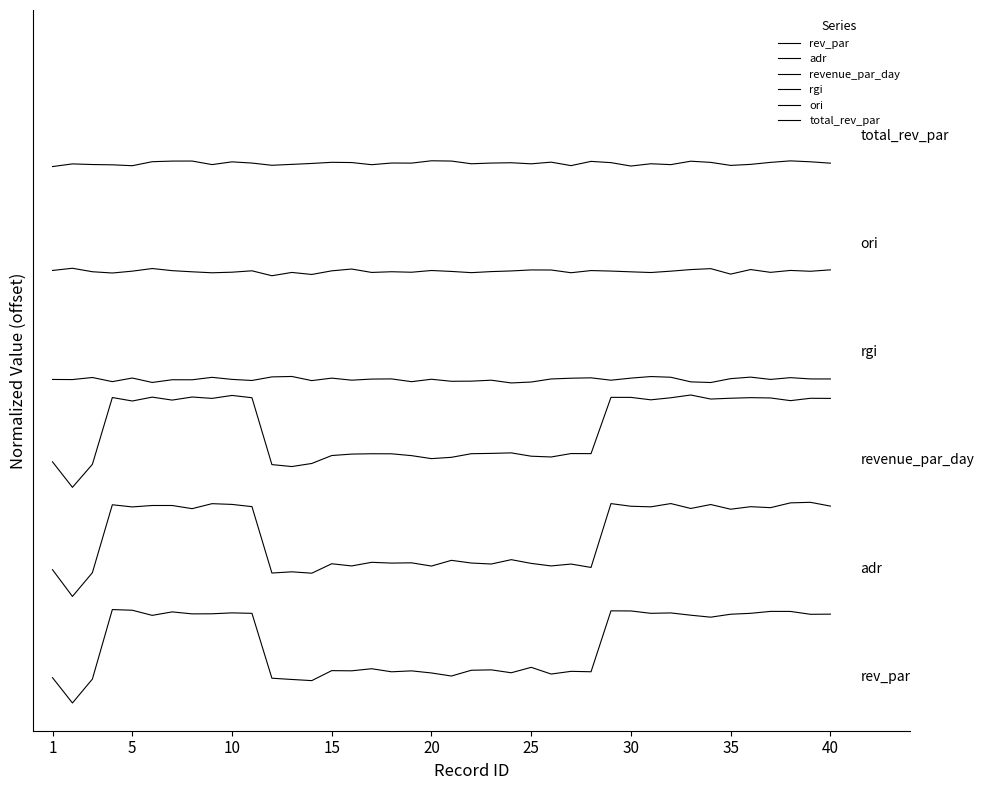

True or false: total_rev_par and ori cross at least once.

False